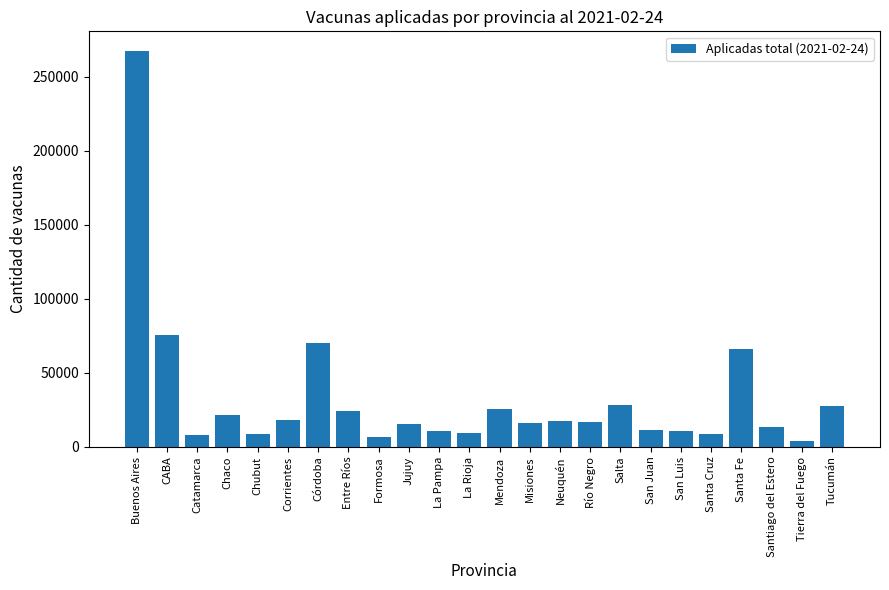

How many bars are there in total?

24